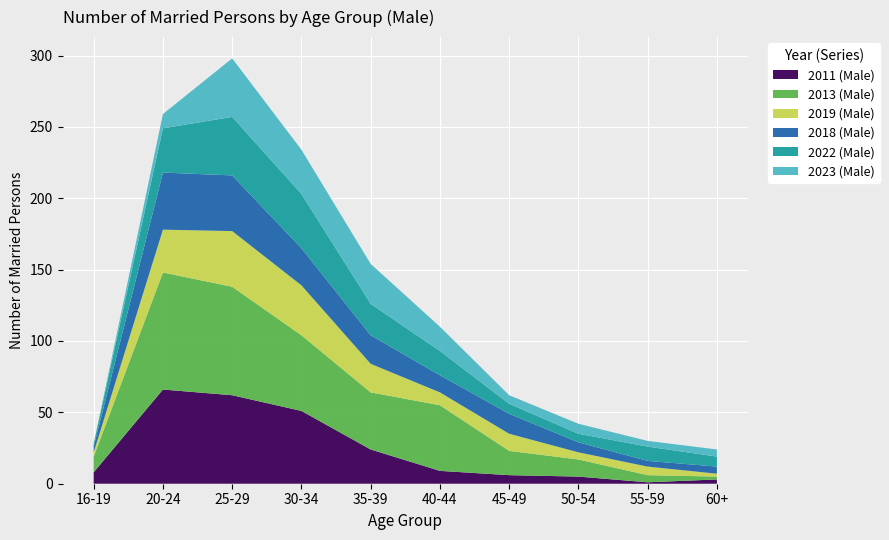

Reading left to right, extract all data points from this chart.

2011 (Male): 16-19=8	20-24=66	25-29=62	30-34=51	35-39=24	40-44=9	45-49=6	50-54=5	55-59=1	60+=3
2013 (Male): 16-19=11	20-24=82	25-29=76	30-34=53	35-39=40	40-44=46	45-49=17	50-54=12	55-59=5	60+=2
2019 (Male): 16-19=3	20-24=30	25-29=39	30-34=35	35-39=20	40-44=9	45-49=12	50-54=5	55-59=6	60+=2
2018 (Male): 16-19=4	20-24=40	25-29=39	30-34=26	35-39=20	40-44=12	45-49=14	50-54=7	55-59=4	60+=5
2022 (Male): 16-19=2	20-24=31	25-29=41	30-34=38	35-39=22	40-44=17	45-49=7	50-54=6	55-59=10	60+=7
2023 (Male): 16-19=0	20-24=10	25-29=41	30-34=31	35-39=28	40-44=17	45-49=6	50-54=7	55-59=4	60+=5